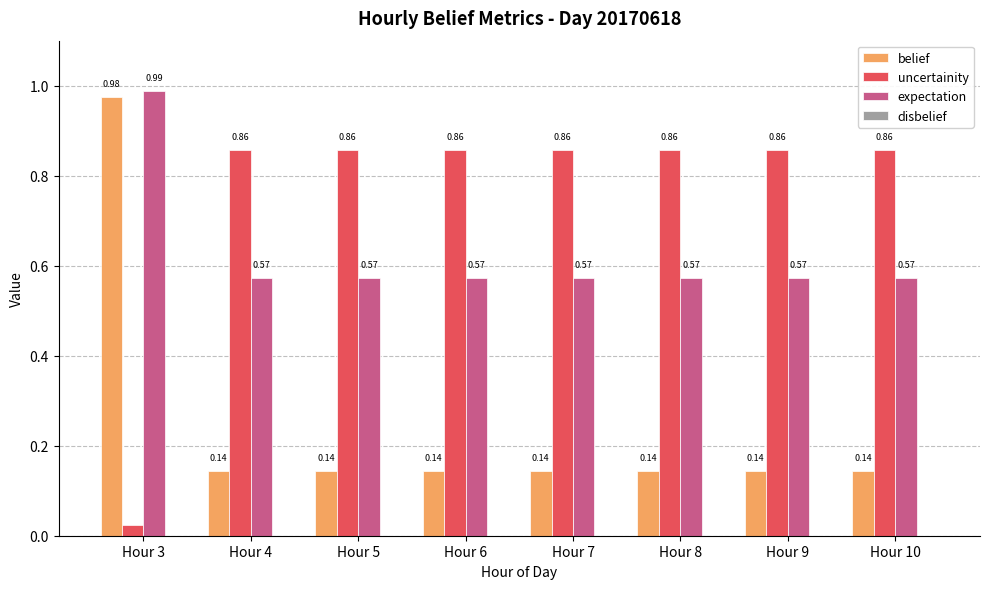

Rank the series by their average value, from lowest to highest.

belief, expectation, uncertainity